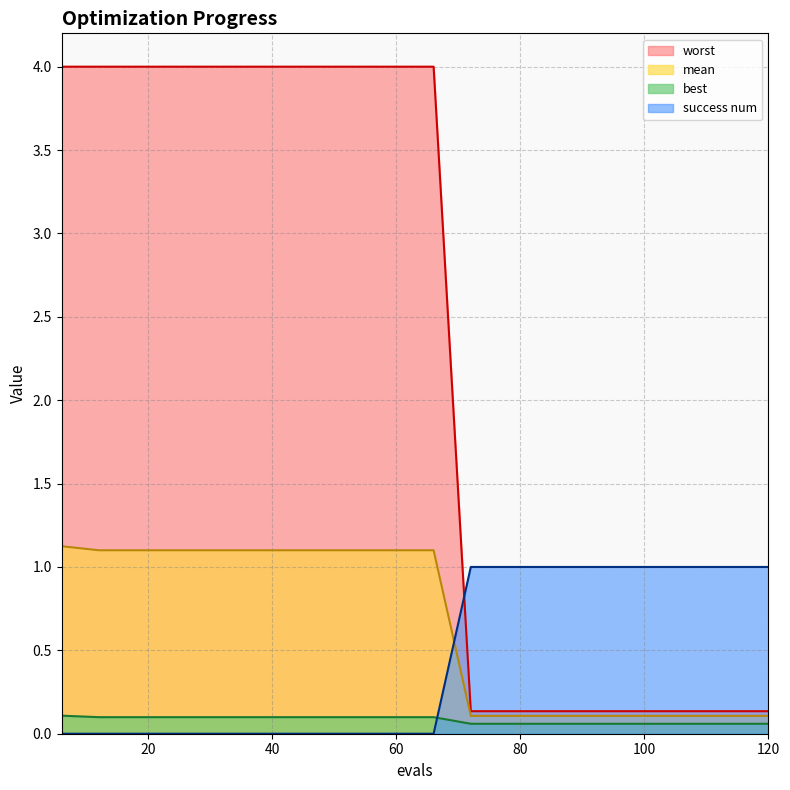

True or false: worst and success num intersect in this chart.

True